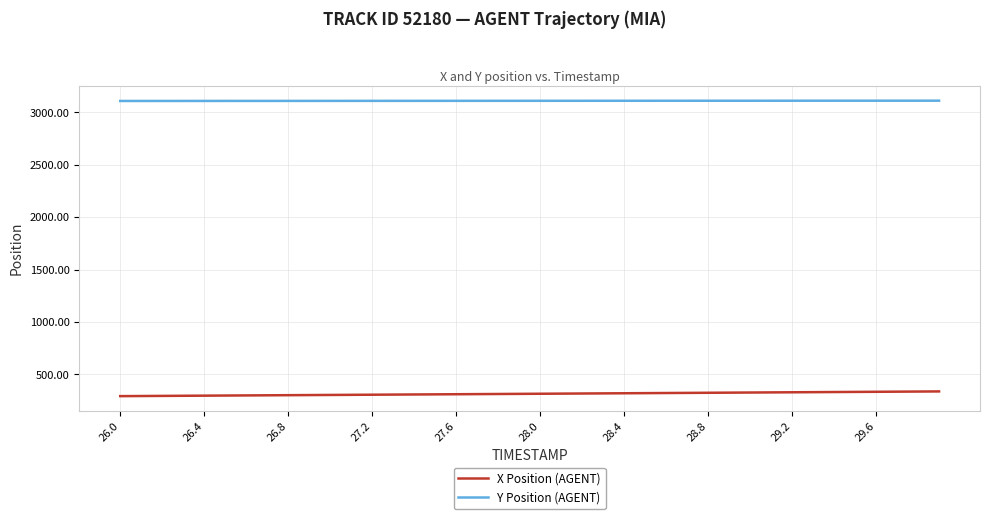

What is the sum of all X Position (AGENT) values?

12632.2